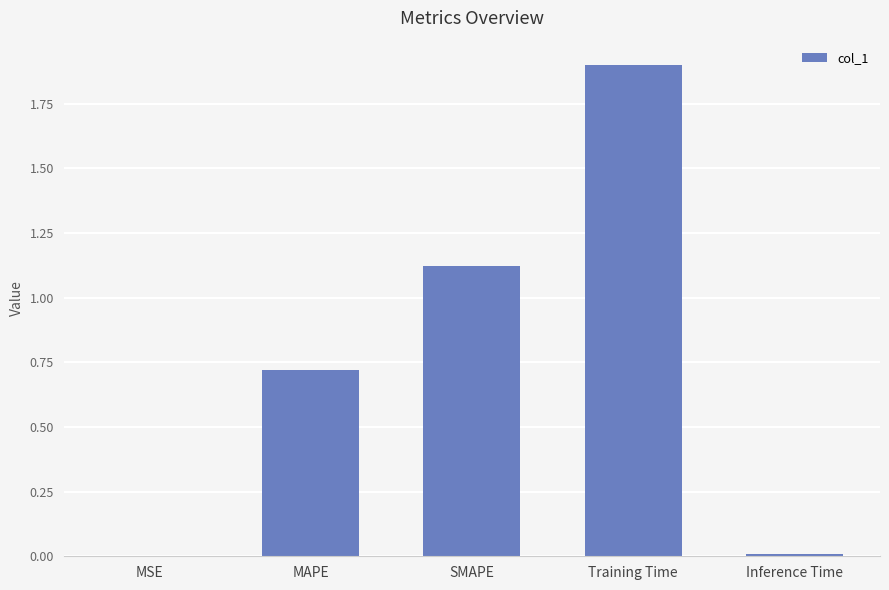

The chart shows a value of 1.0 at MAPE. True or false?

False